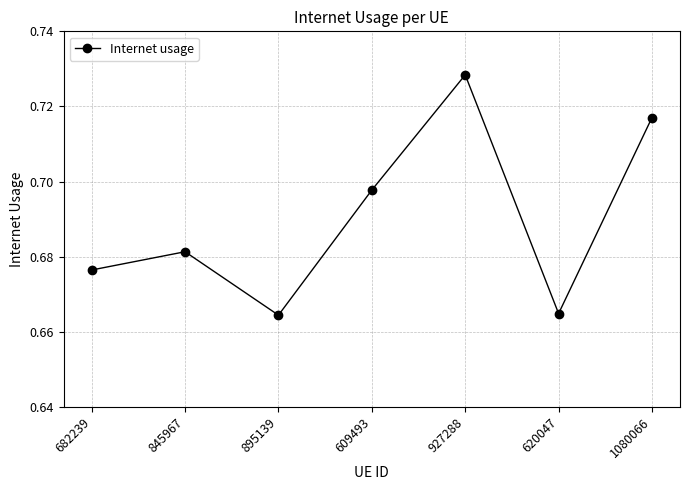

Count the values in the range 0 to 1.

7